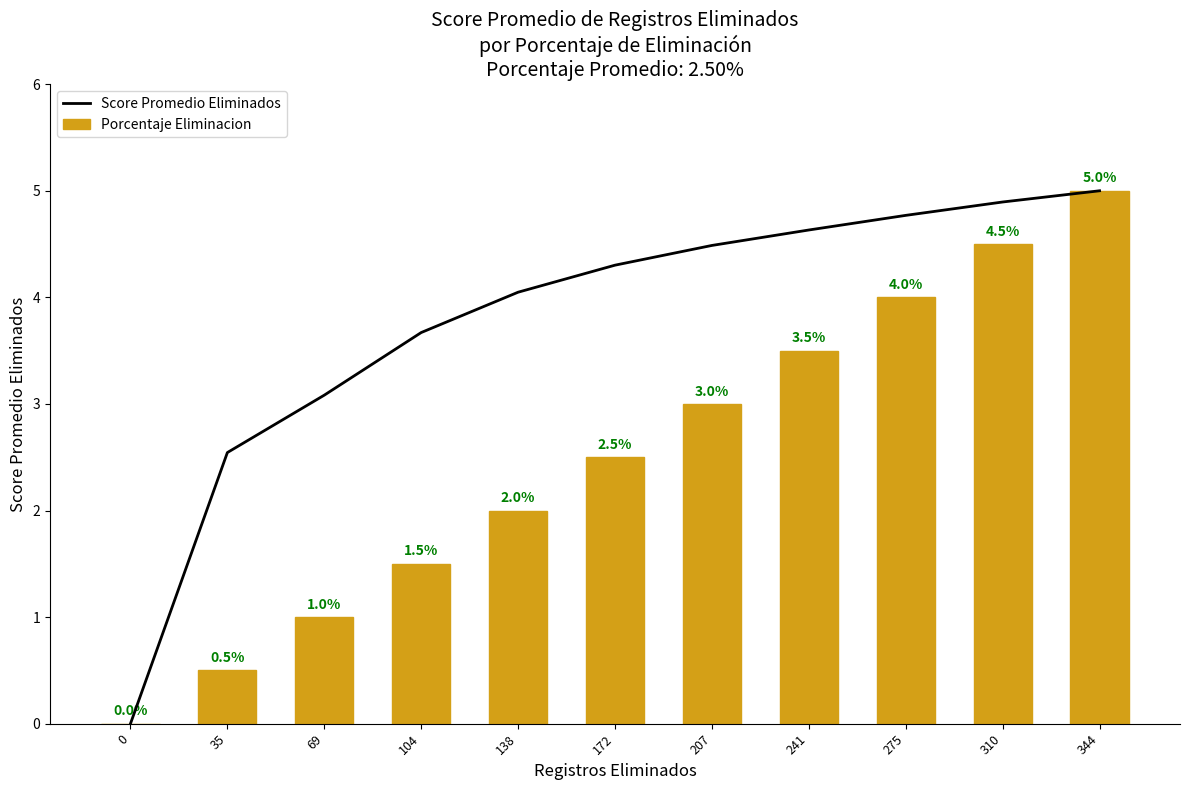

The value of Porcentaje Eliminacion at 104 is 1.5. True or false?

True